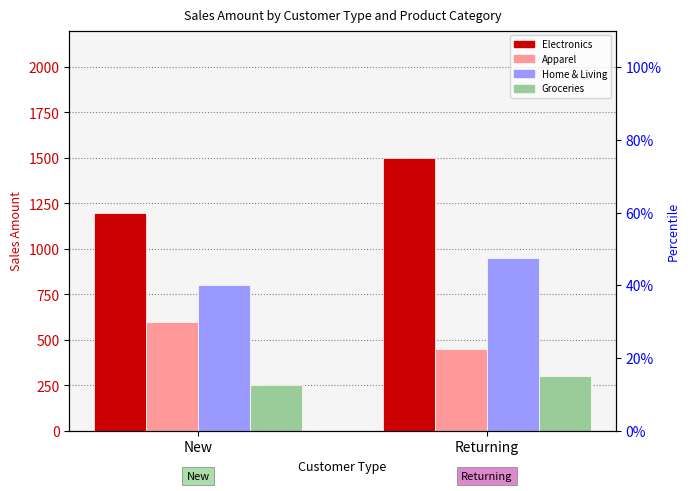

What is the total value across all series at Returning?

3200